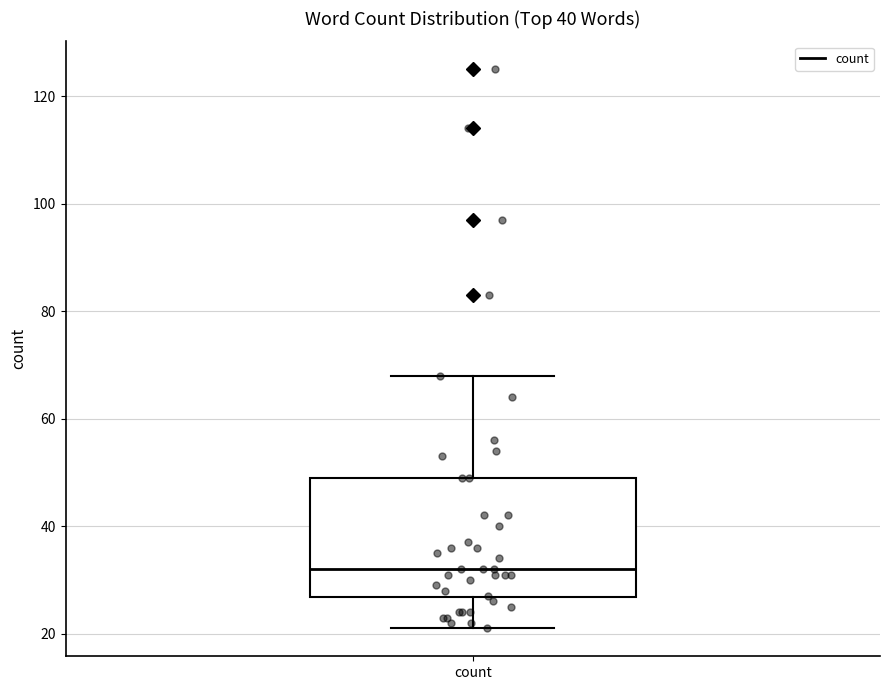

Transcribe this box plot: give where the median line is, the range the box spans, and where the two whiskers end, as read against the y-axis. The values are not printed on the chart, so give them approximately, as read against the axis.

median 32, box 26 to 50, whiskers 22 to 68